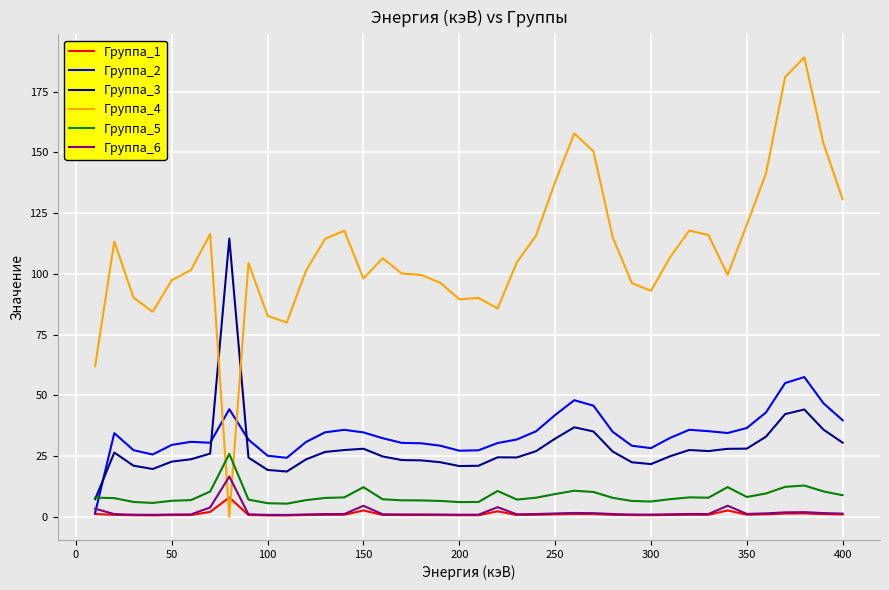

Rank the series by their maximum value, from highest to lowest.

Группа_4, Группа_3, Группа_2, Группа_5, Группа_6, Группа_1